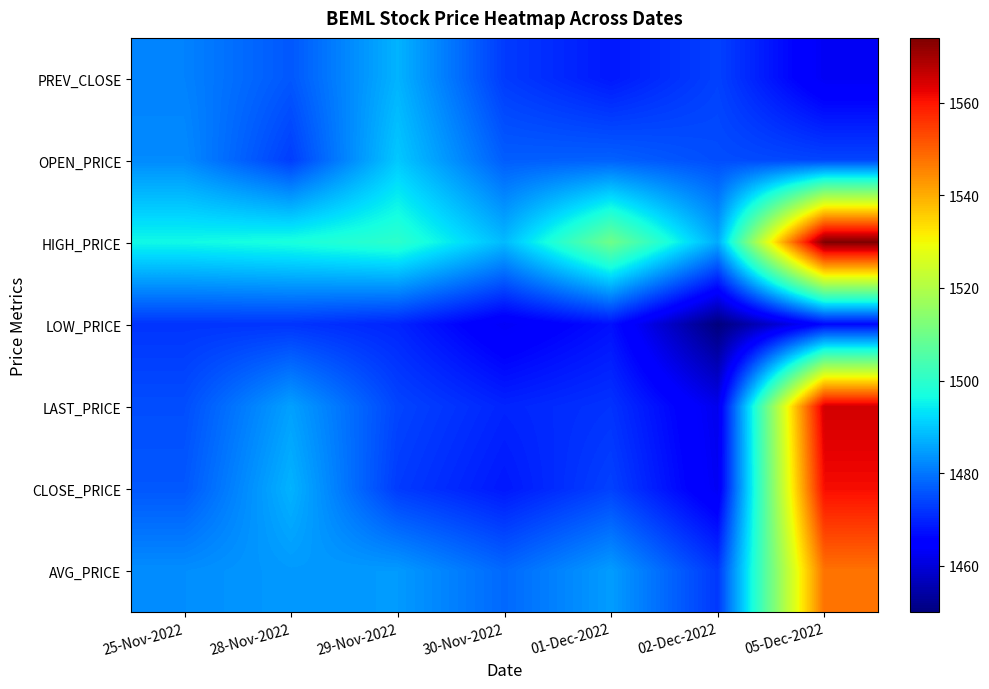

How many categories are shown in the chart?

7